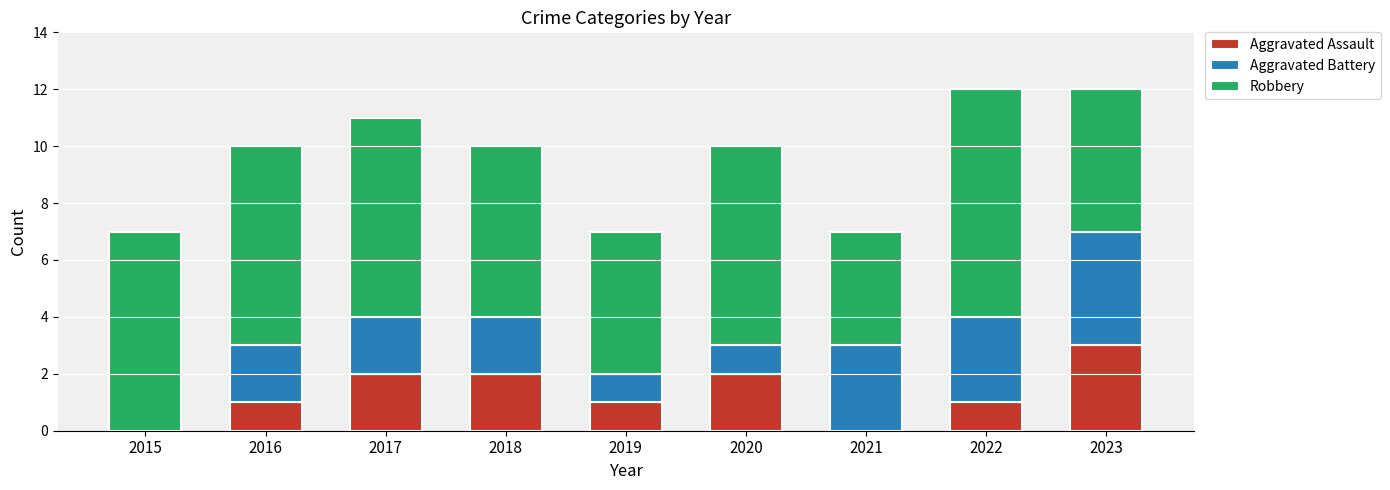

What value does the Aggravated Assault series have at 2023?

3